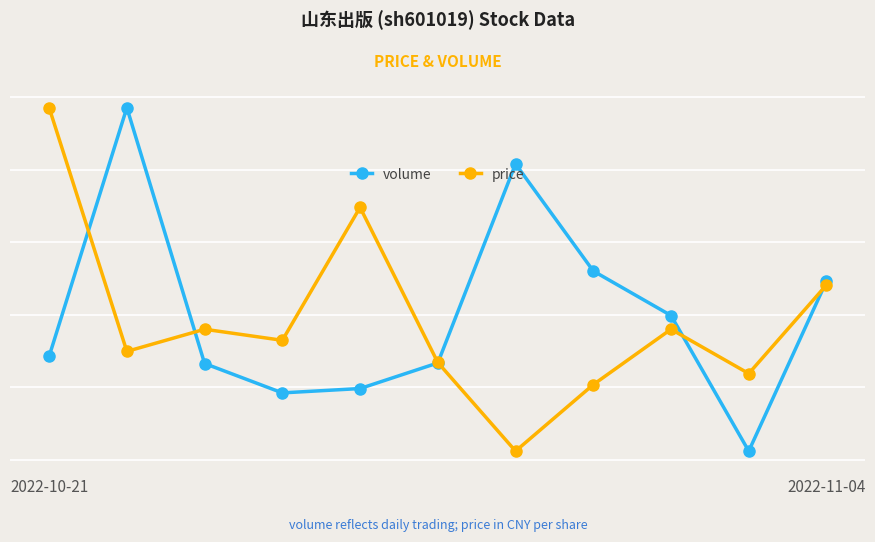

How many lines are shown in the chart?

2